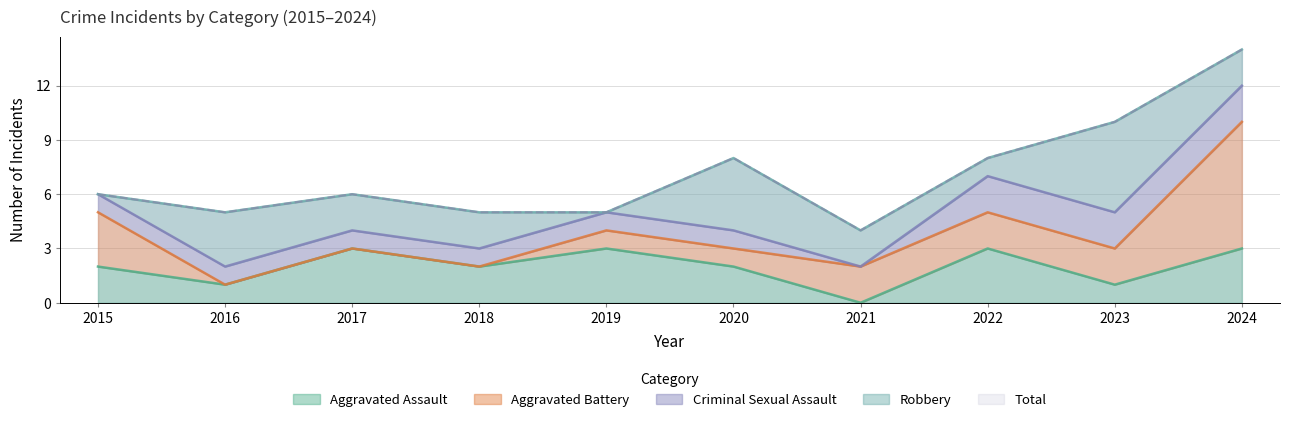

How many data points in Robbery are less than 2?

3